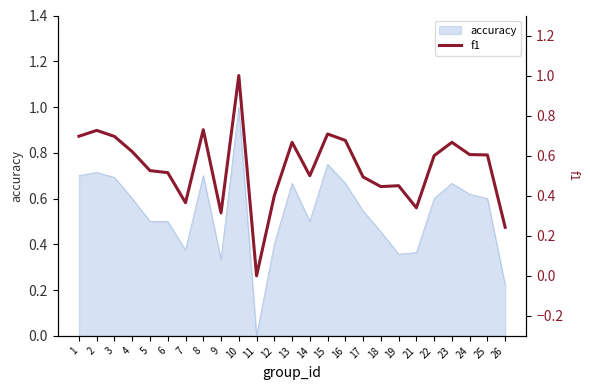

What is the value of the 18th point from the left?

0.4